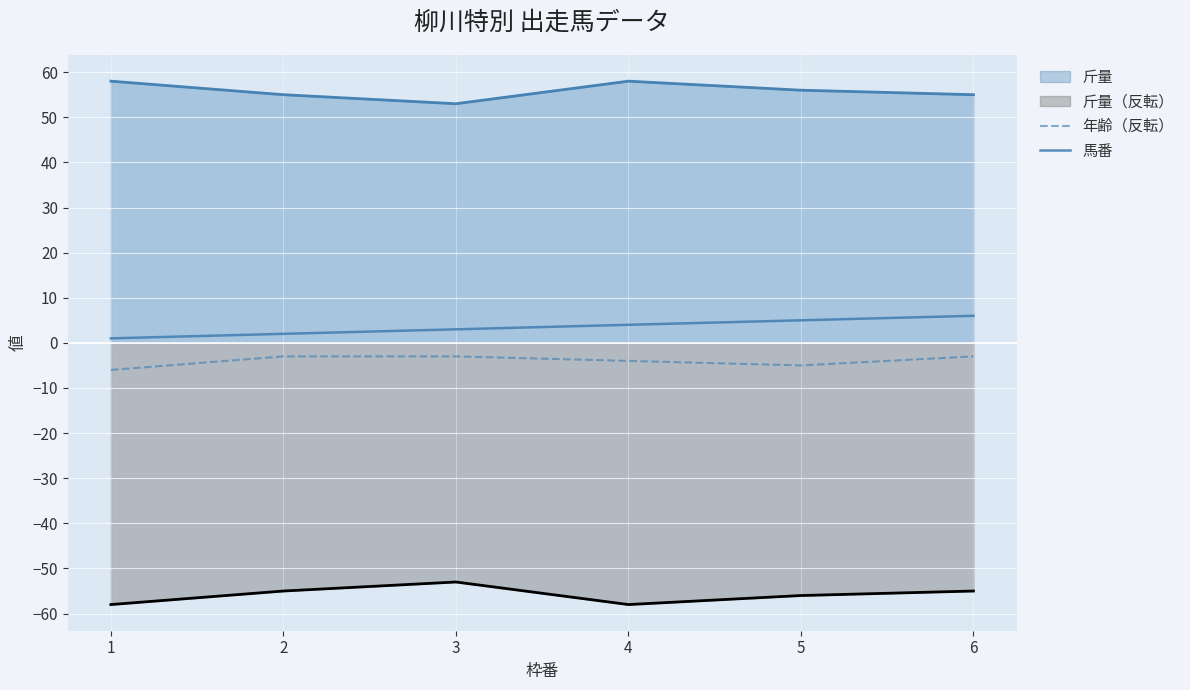

True or false: 年齢（反転） and 馬番 cross at least once.

False